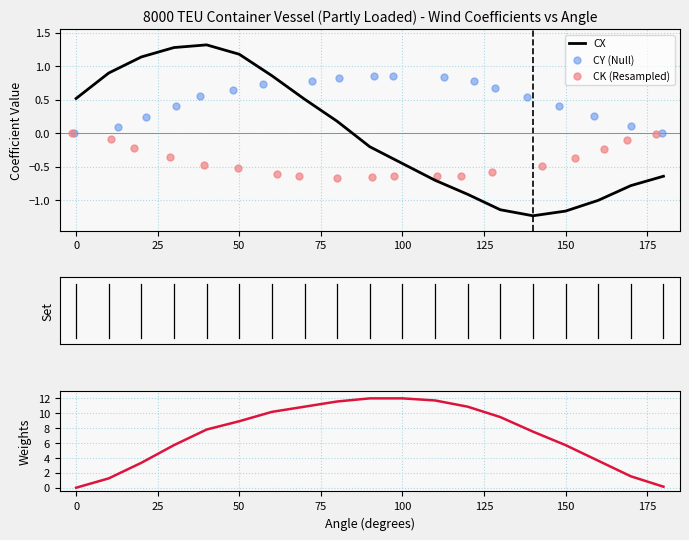

At how many categories does at least one series exceed 1?

17